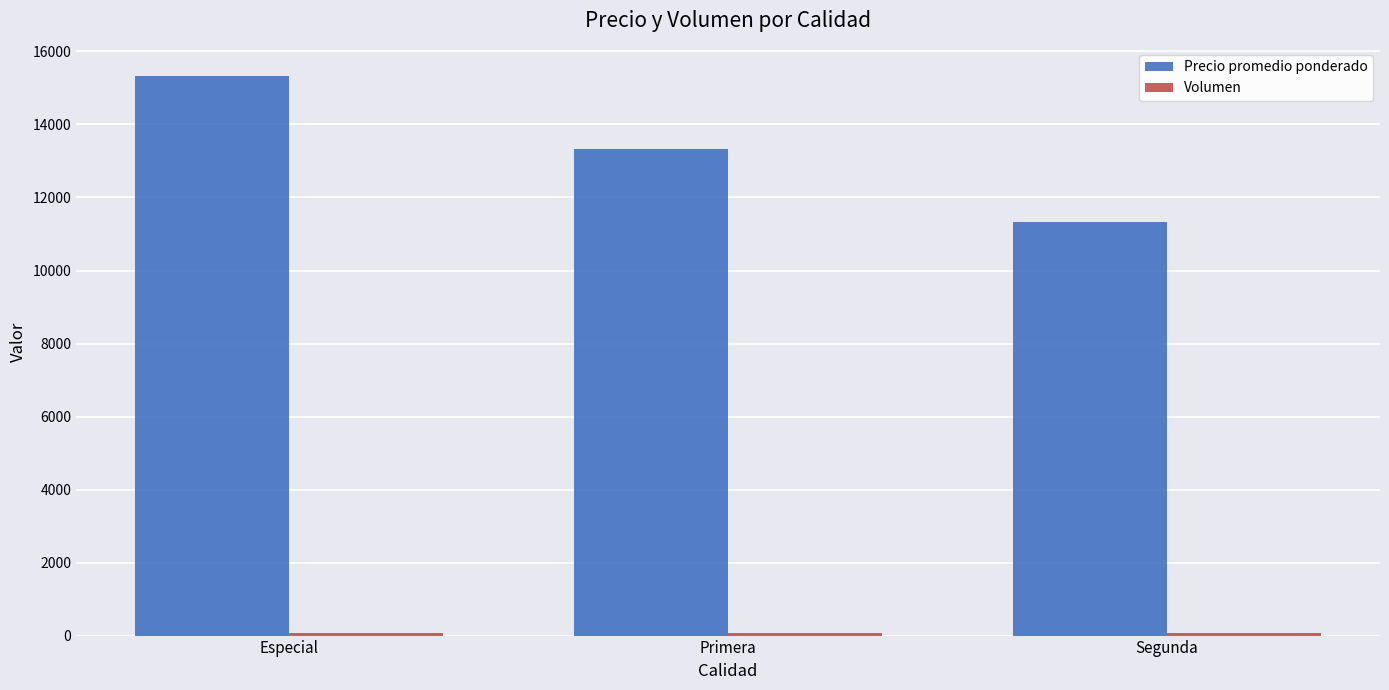

The Precio promedio ponderado series shows 5572 at Especial. True or false?

False